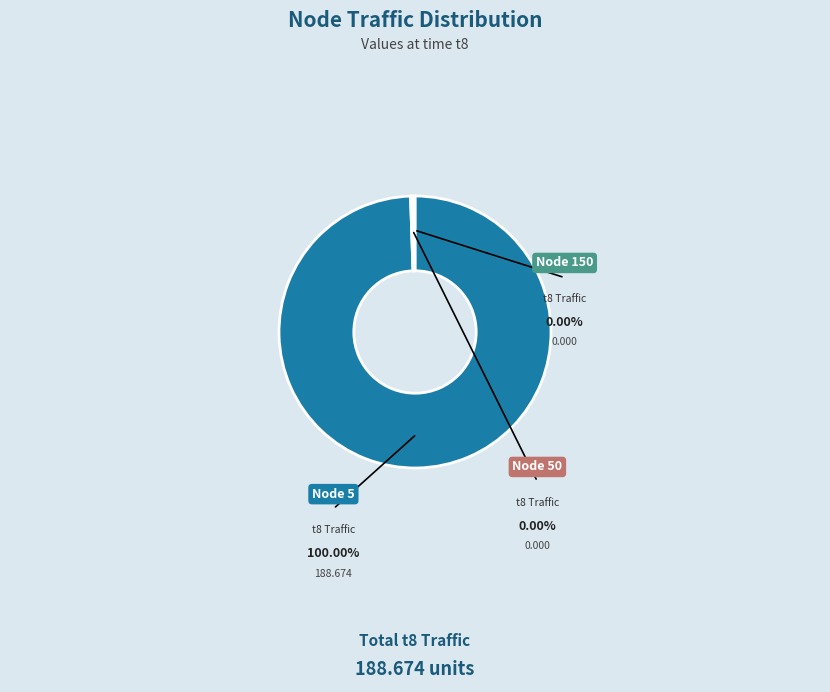

Which slice is the largest?

5